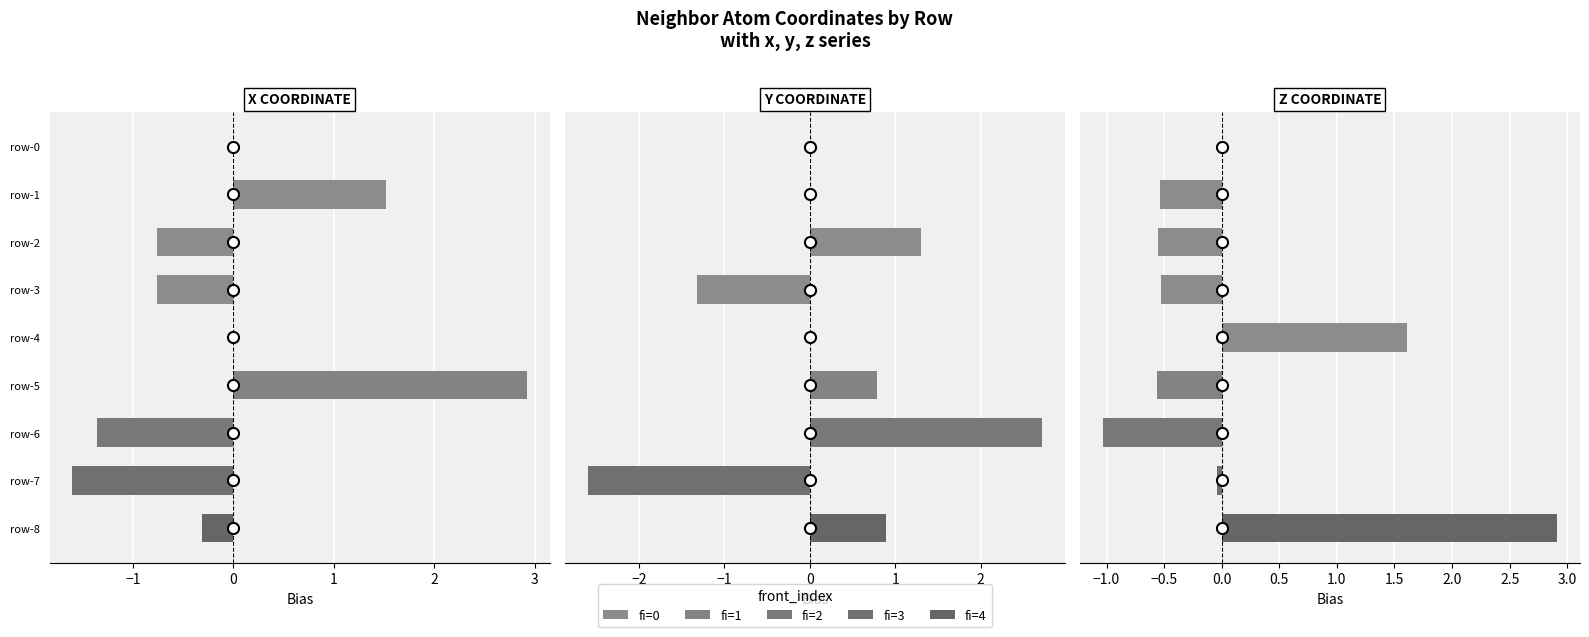

How many values in z are below zero?

6